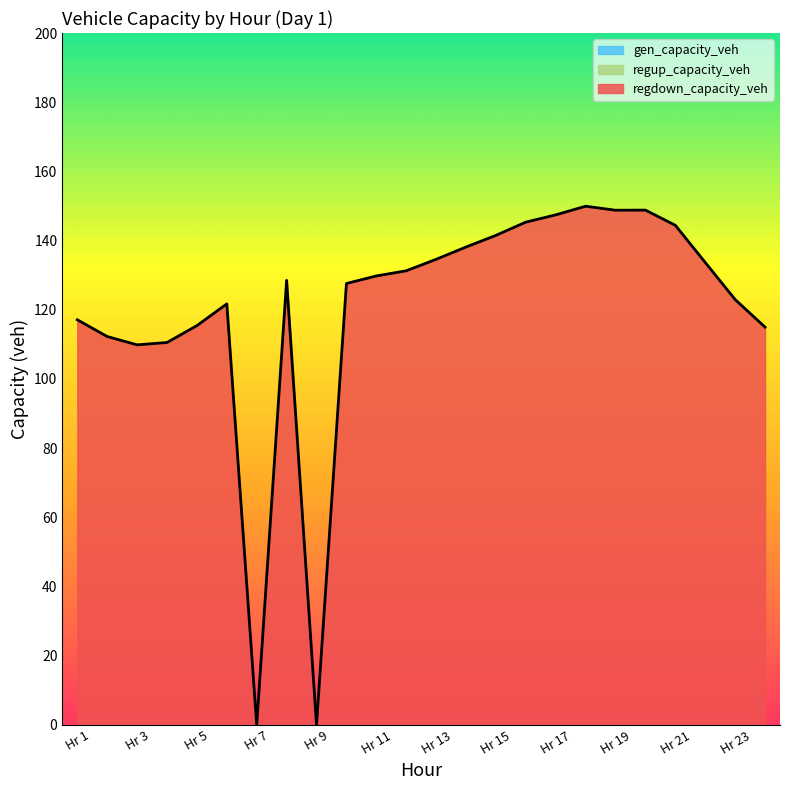

True or false: regup_capacity_veh and regdown_capacity_veh cross at least once.

False